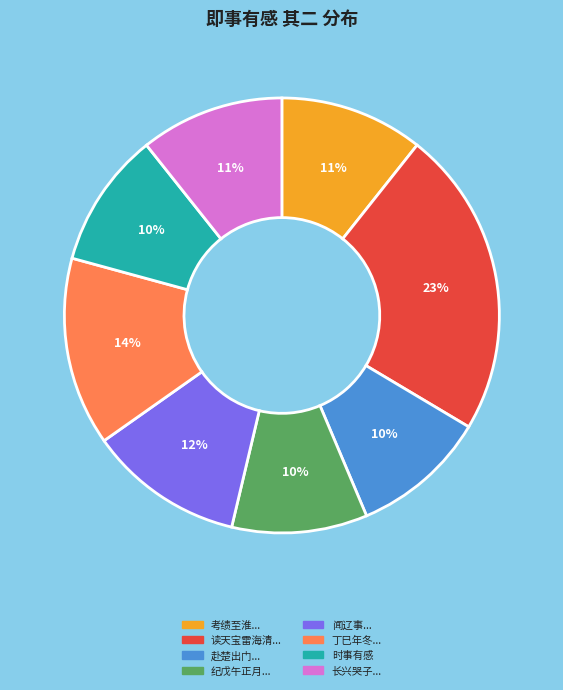

Is it true that 读天宝雷海清... is 11% of the pie?

False